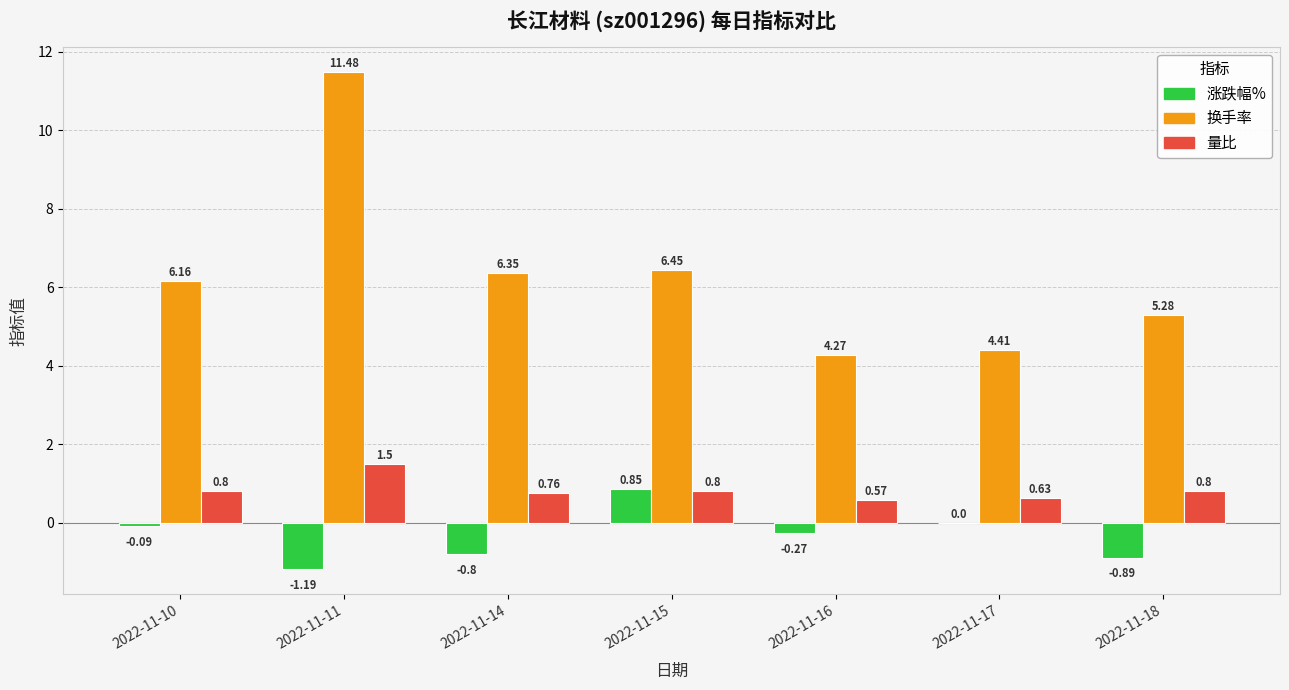

What is the total value across all series at 2022-11-11?

11.8